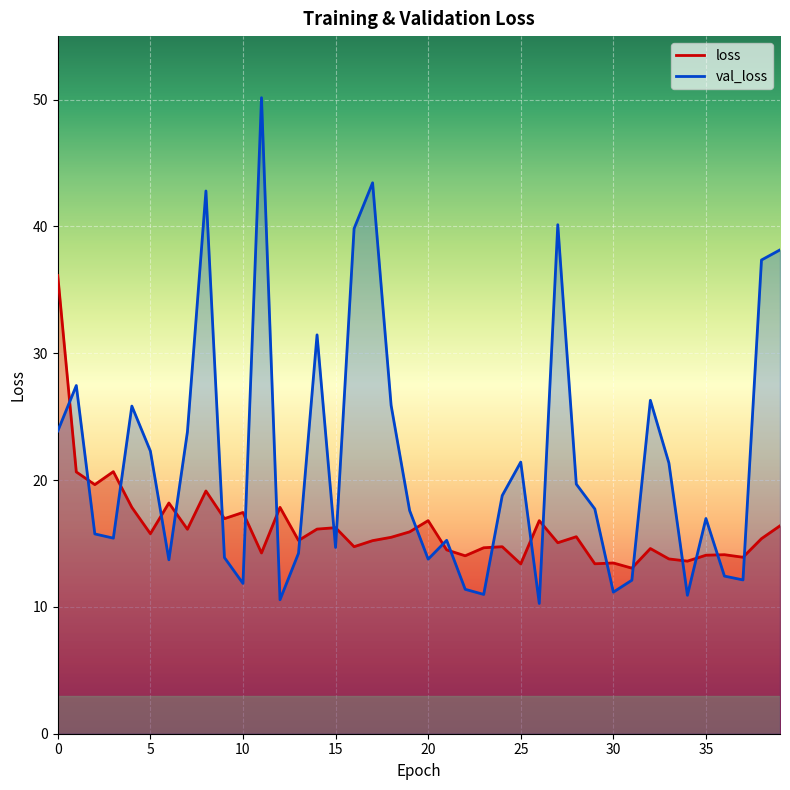

What is the greatest value displayed?

50.1